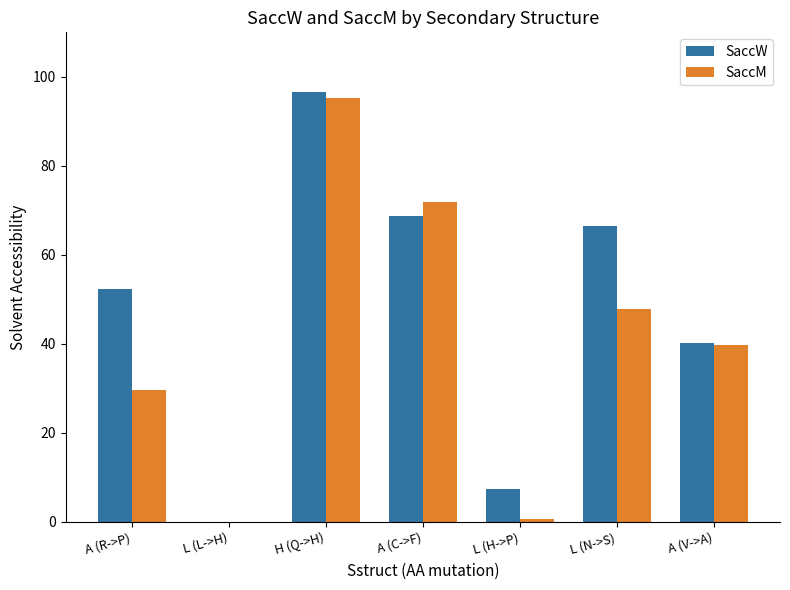

Are the bars horizontal?

No